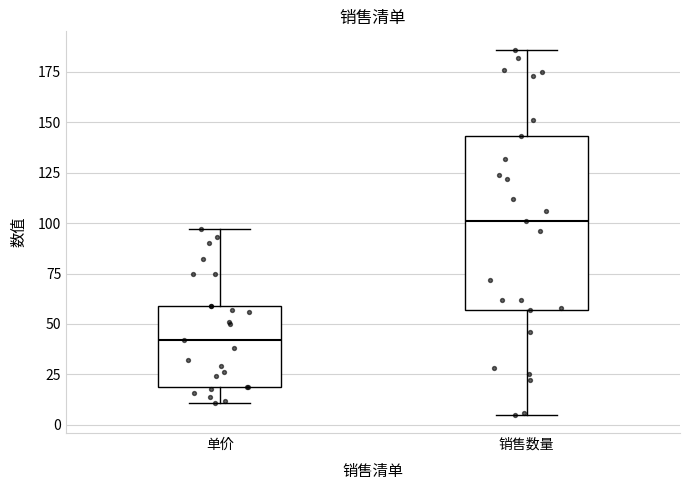

Which box has the highest median line?

销售数量